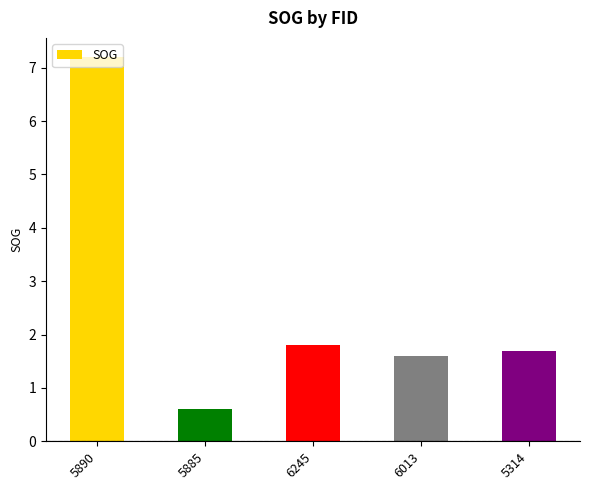

What is the label of the 3rd bar from the left?

6245